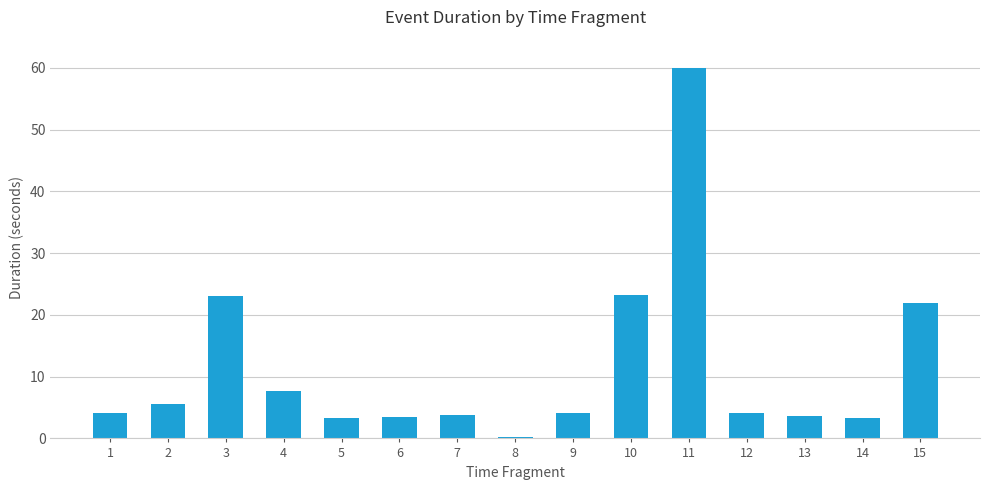

What is the difference between the values at 2 and 3?

17.4